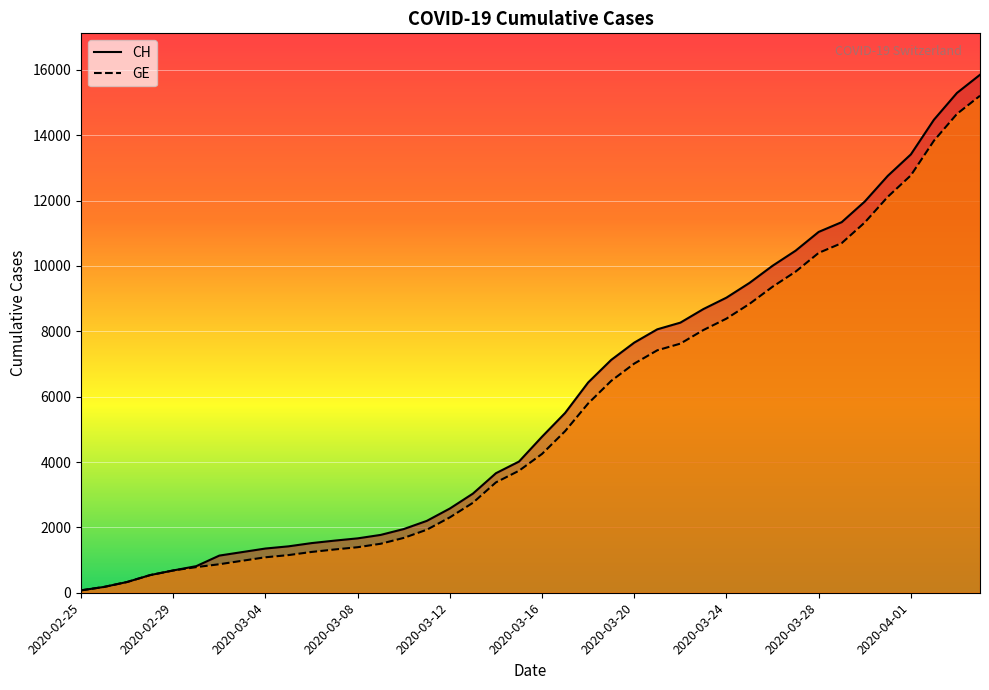

Rank the series by their maximum value, from highest to lowest.

CH, GE